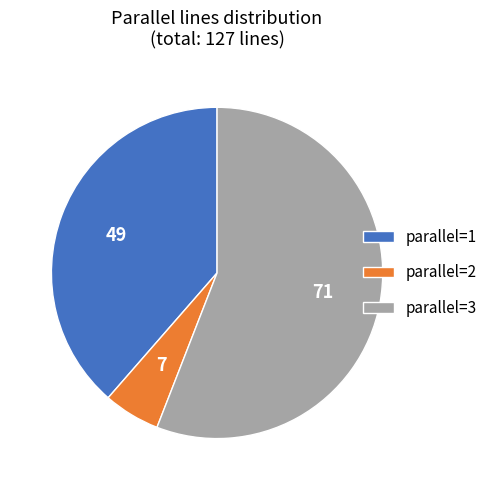

The parallel=3 slice represents 70% of the pie. True or false?

False